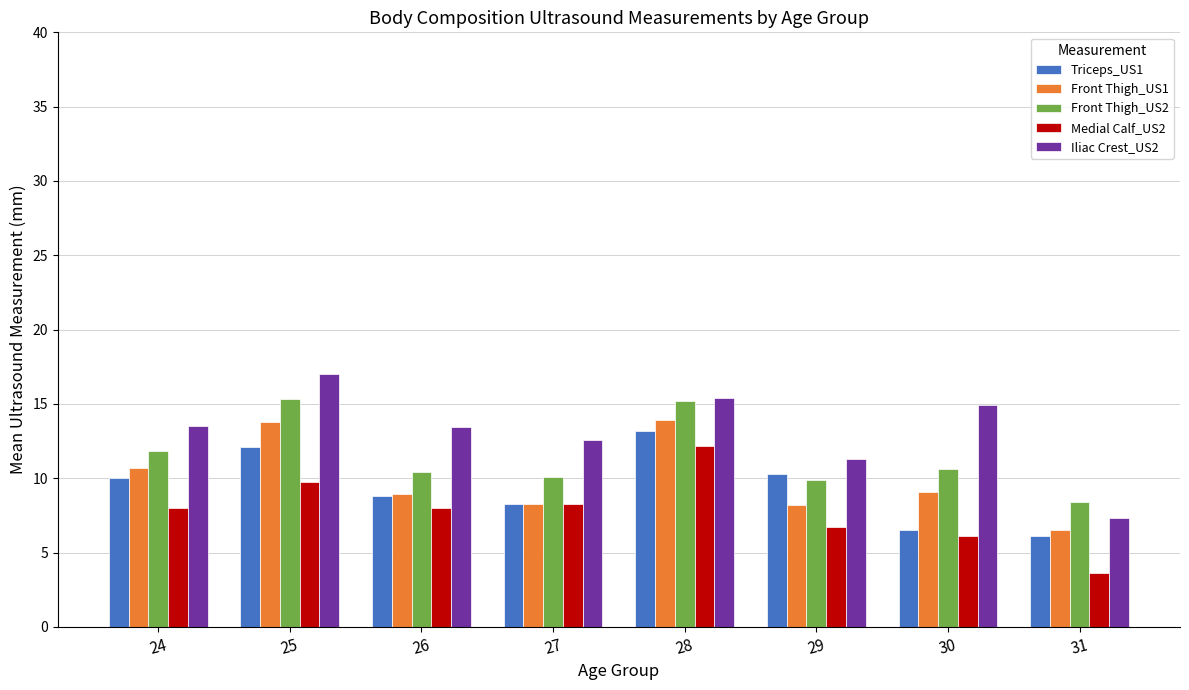

What is the difference between the Medial Calf_US2 values at 30 and 31?

2.5